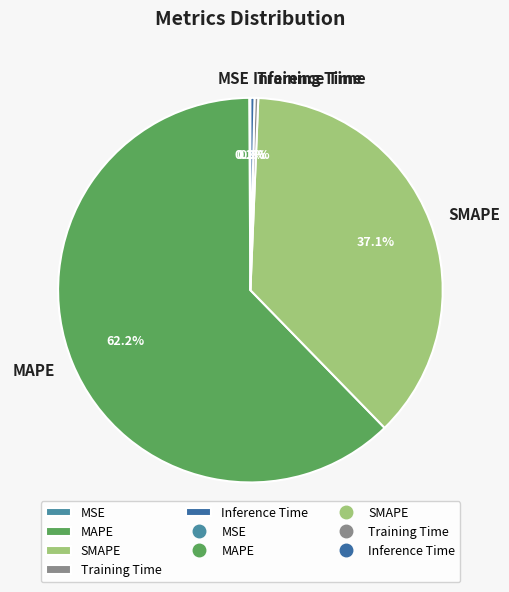

To the nearest percent, what portion does MAPE represent?

62%